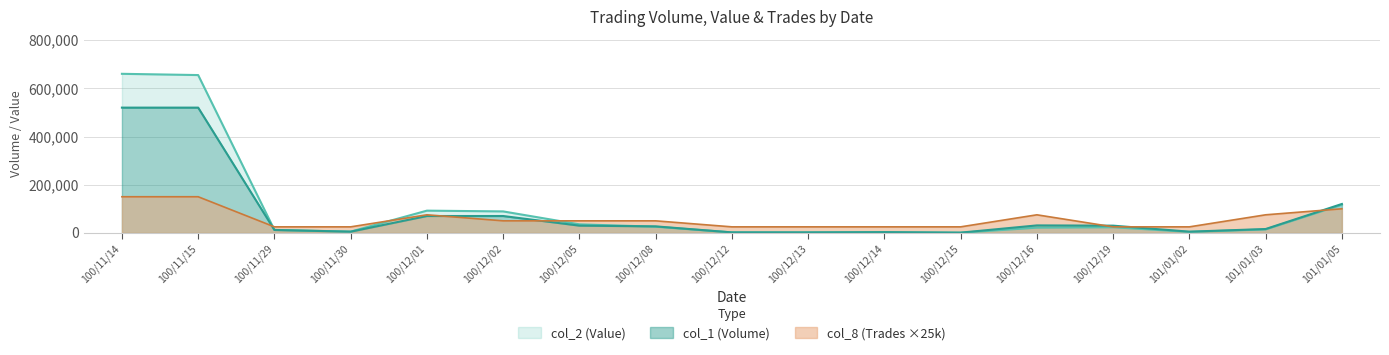

How many series are shown in this chart?

3